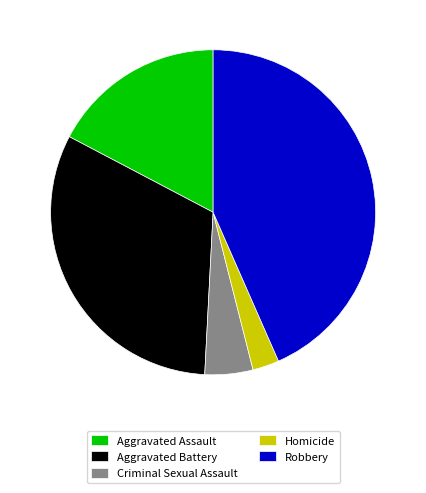

The Aggravated Assault slice represents 8% of the pie. True or false?

False